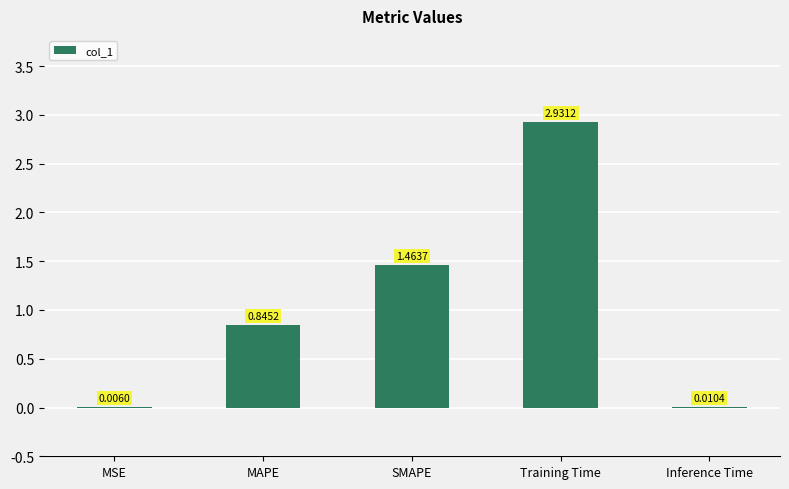

Which has a higher value, SMAPE or MAPE?

SMAPE